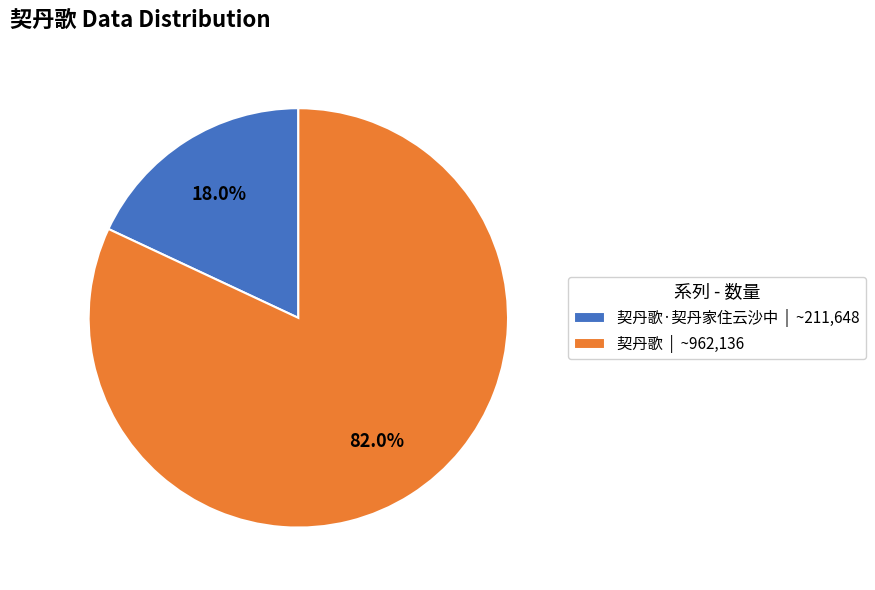

What is the largest slice in the pie chart?

契丹歌 | ~962,136